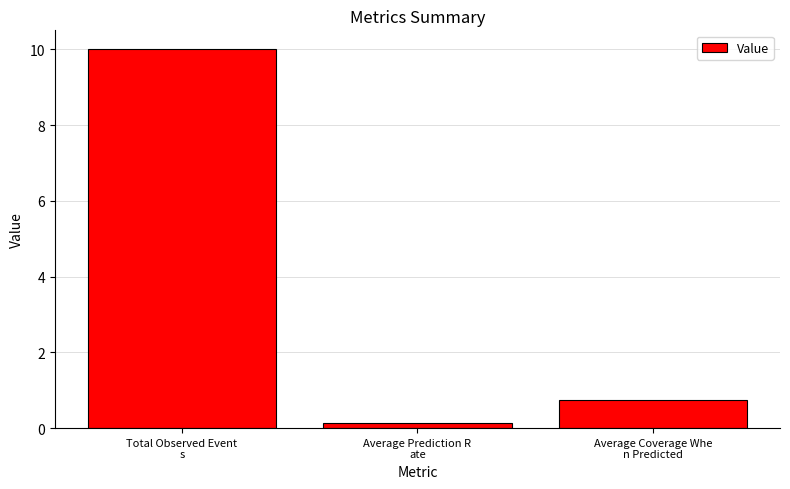

What is the difference between the values at Average Prediction R
ate and Average Coverage Whe
n Predicted?

0.6